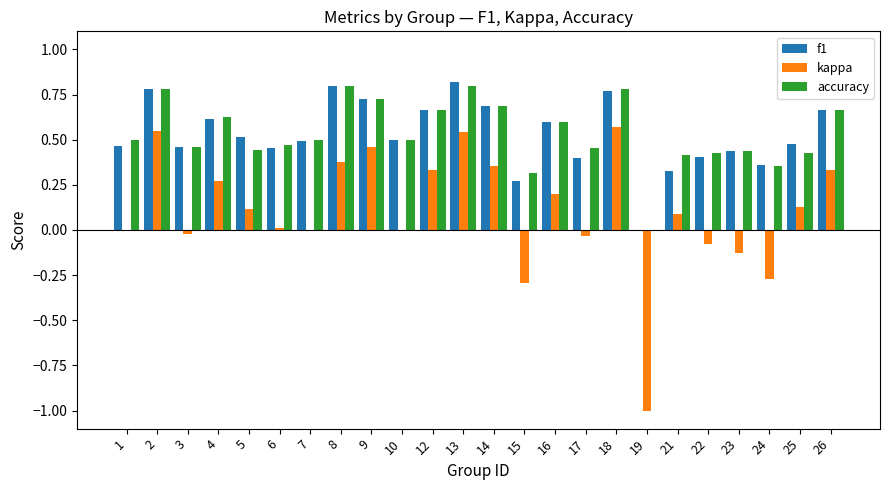

Which series has the widest spread of values?

kappa